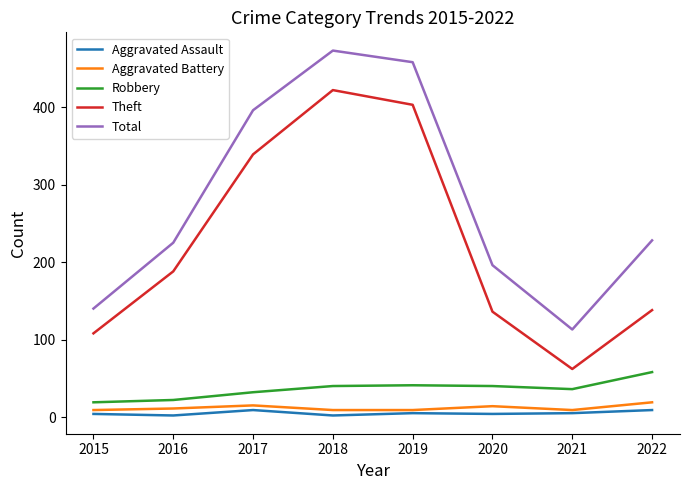

What is the total value across all series at 2016?

448